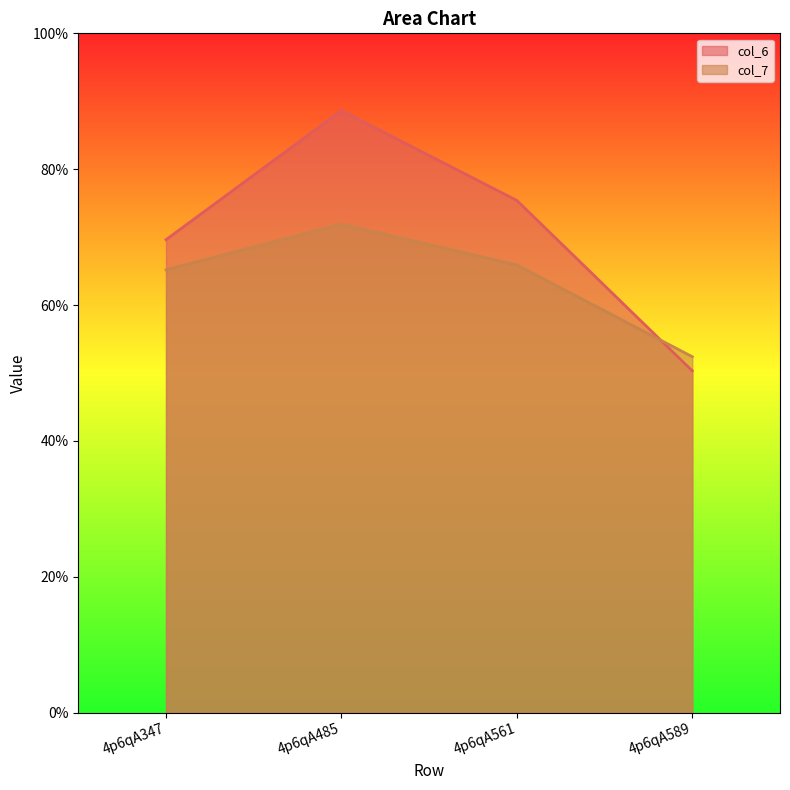

What is the average value of the col_6 series?

7.1